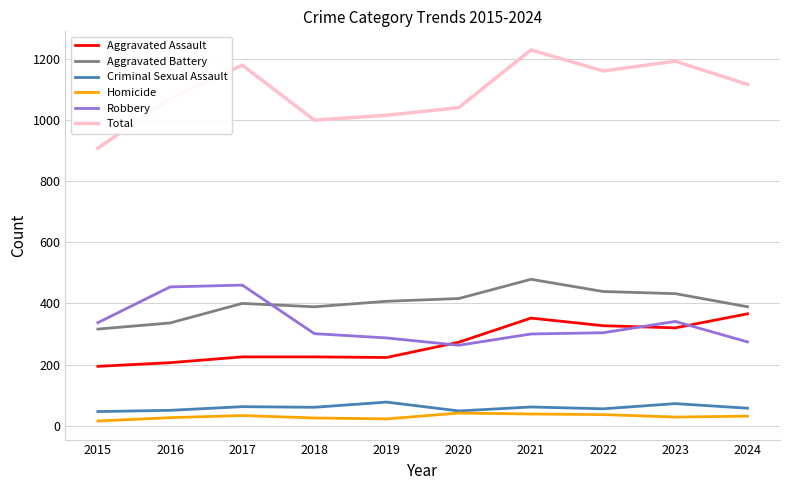

Which series has the widest spread of values?

Total